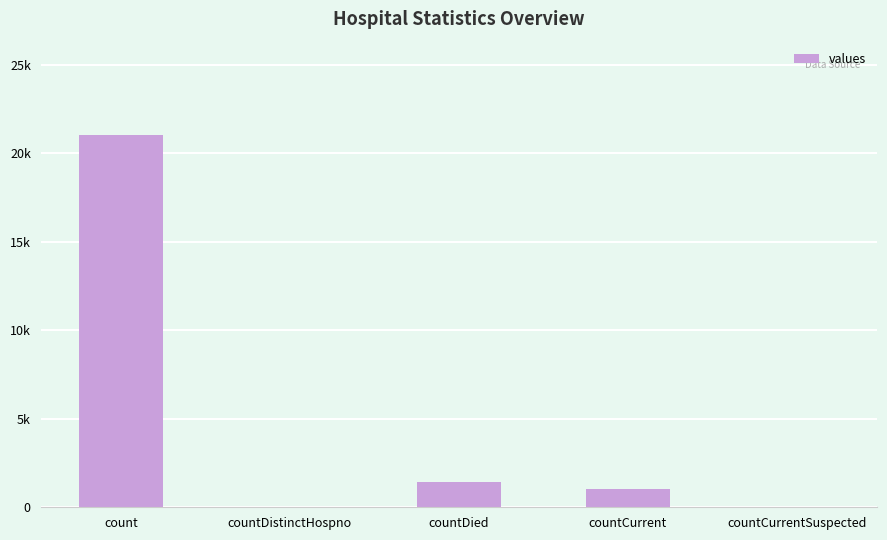

Is it true that the value at countCurrentSuspected is -13611?

False